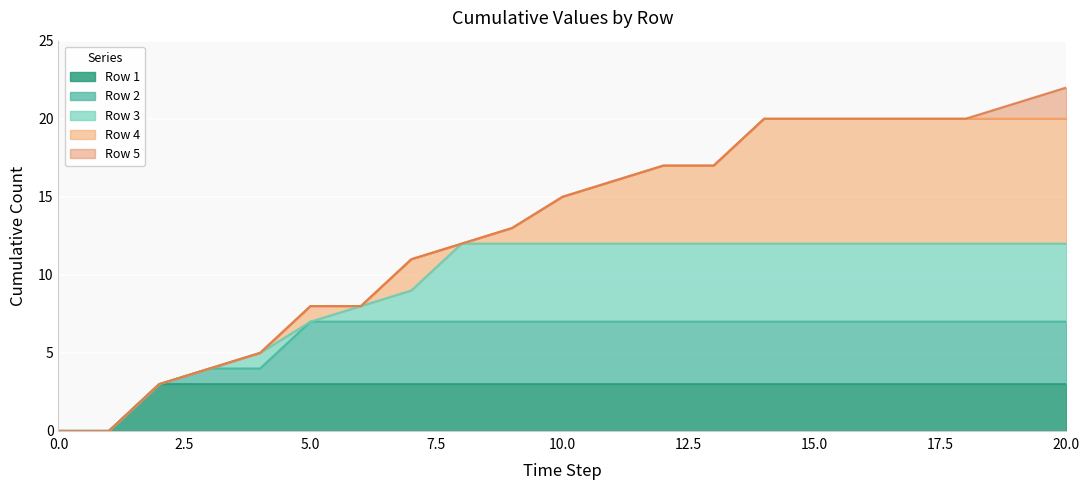

True or false: Row 1 and Row 3 cross at least once.

False